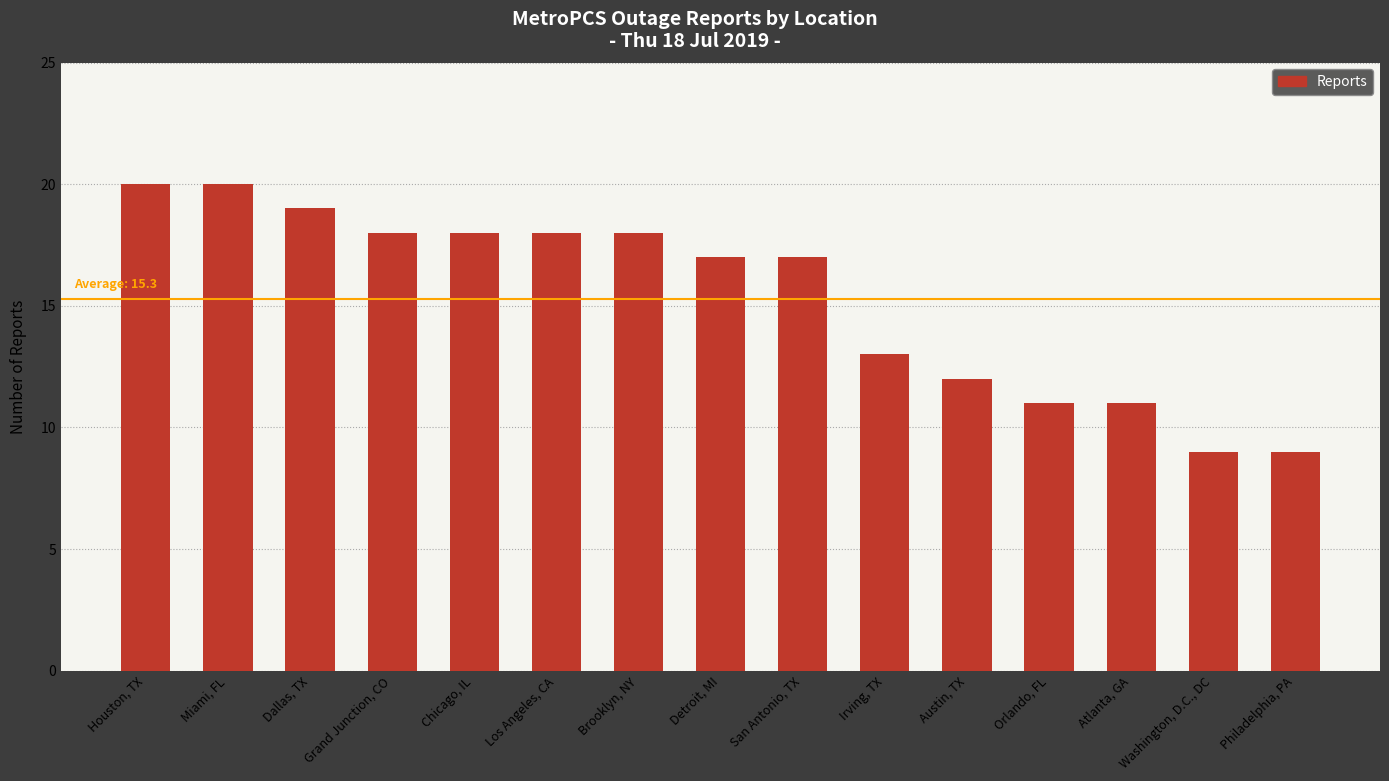

What is the maximum value shown in the chart?

20